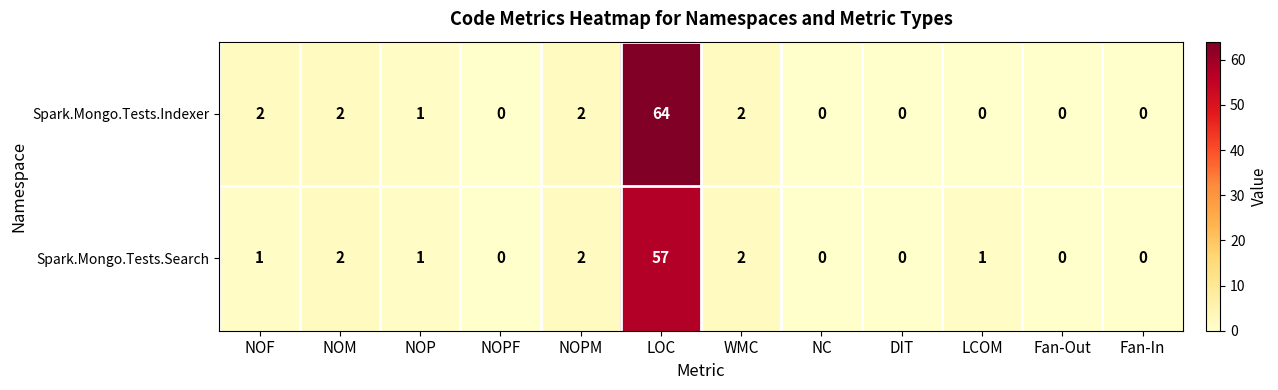

True or false: Spark.Mongo.Tests.Indexer has a value of 0 at Fan-Out.

True